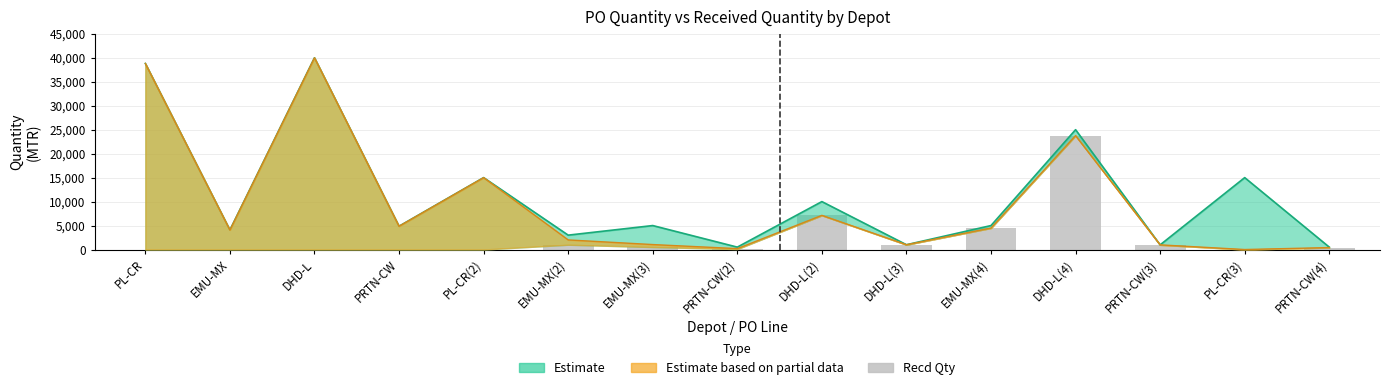

What is the difference between the maximum and minimum values?

23760